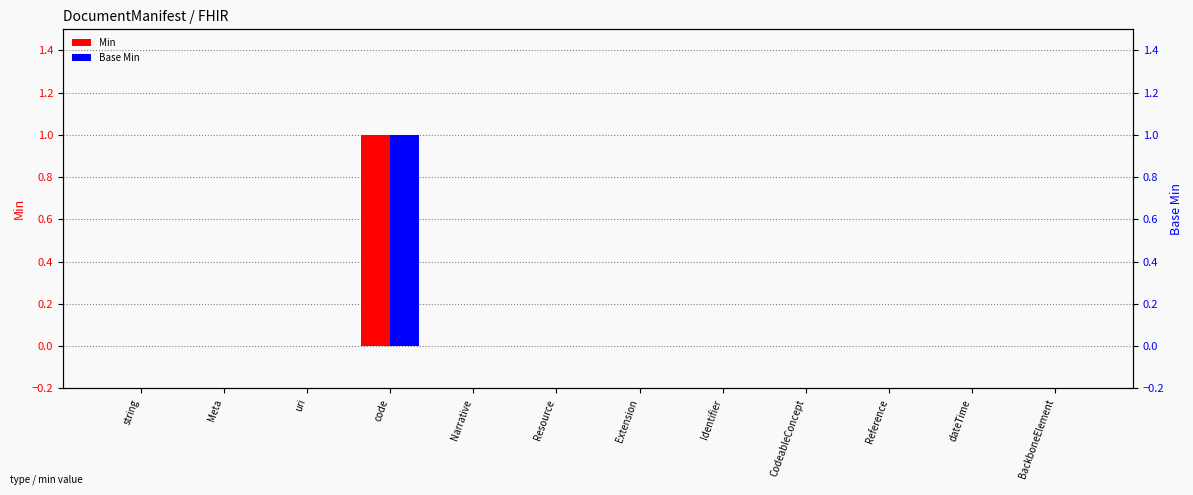

How many groups of bars are there?

12